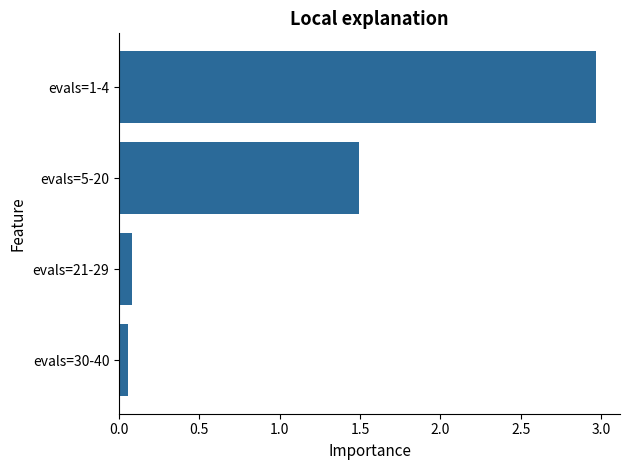

What is the sum of all values?

4.6